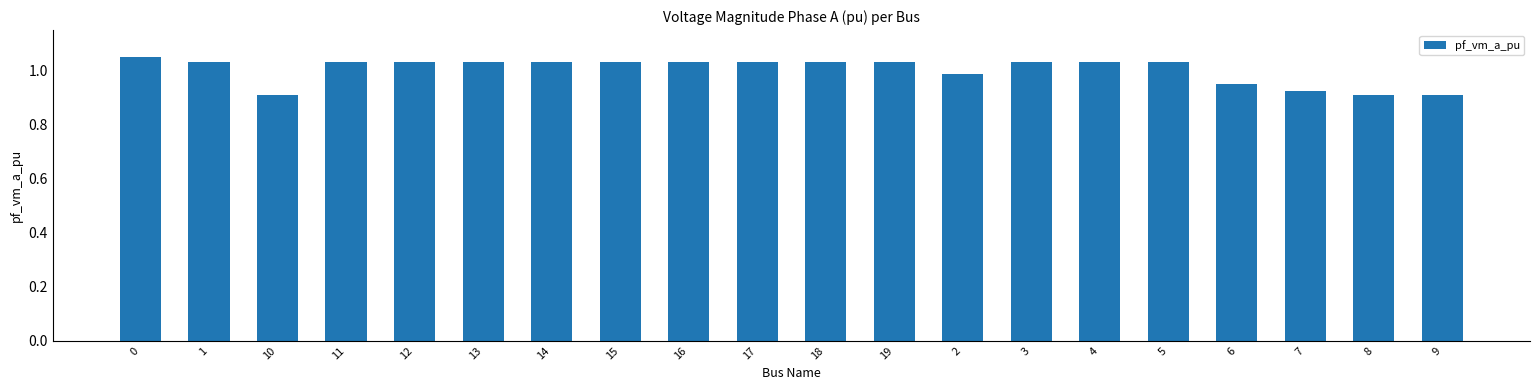

Is it true that the value at 19 is 0.5?

False